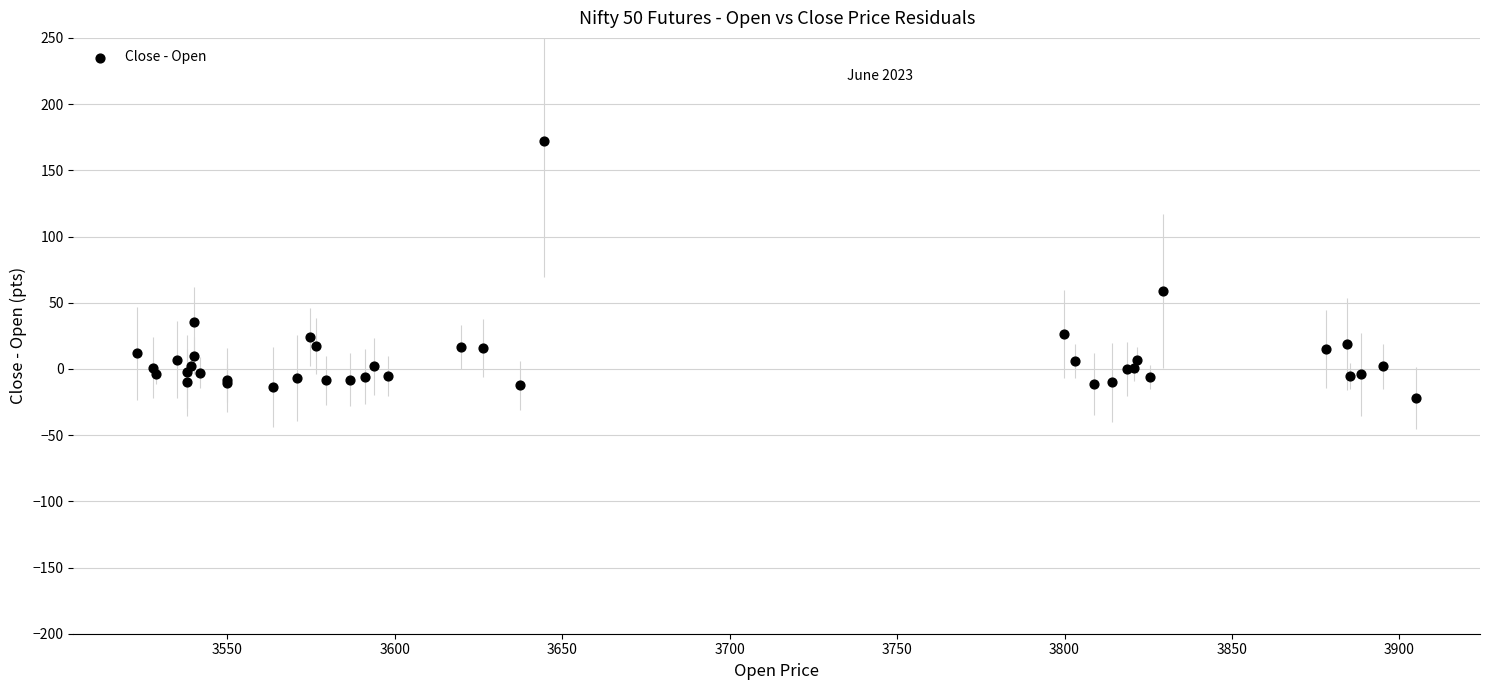

What Y value in the scatter plot is closest to 75?

59.0